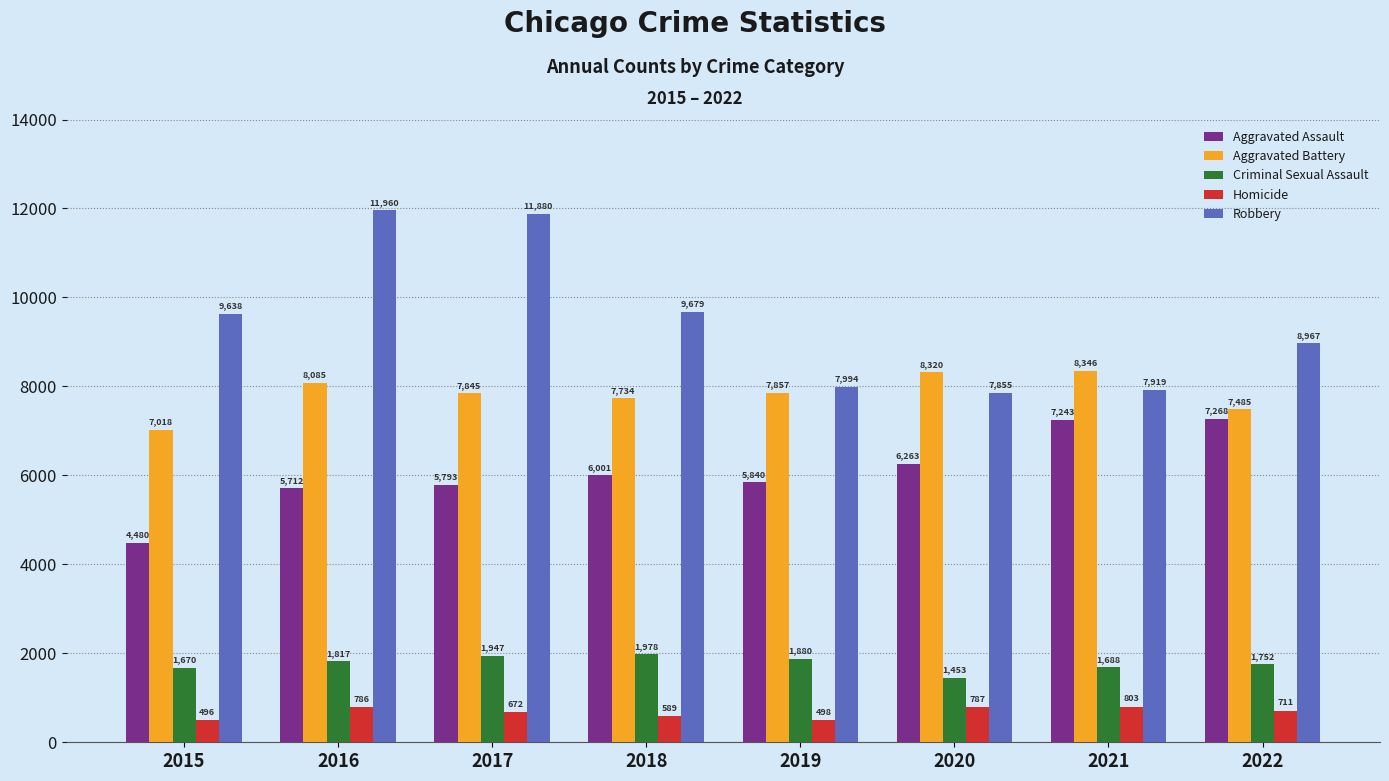

At which label does Homicide first exceed 711?

2016